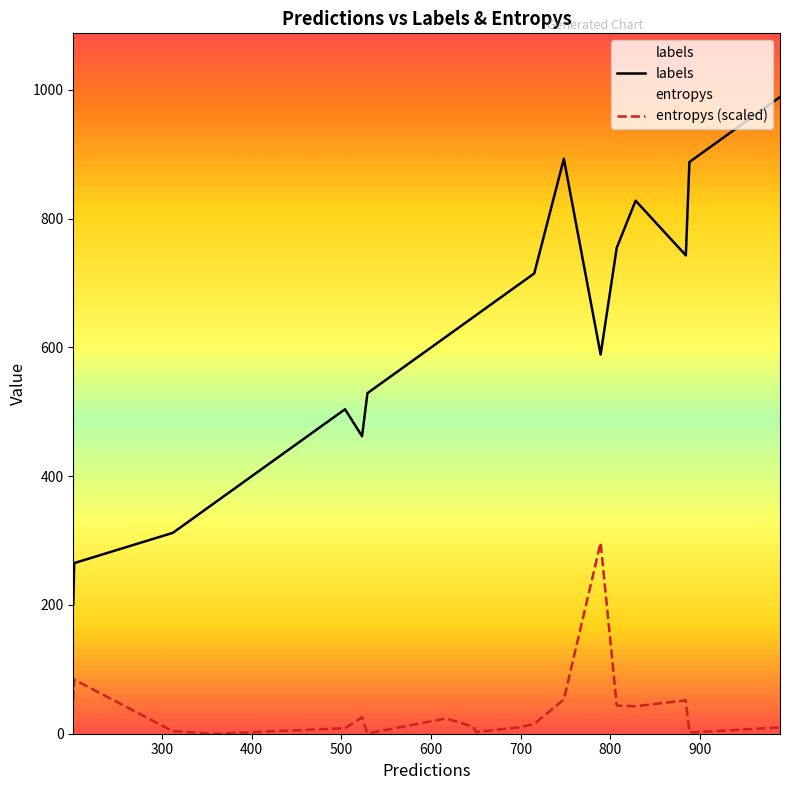

List the series in order of their peak value, lowest first.

entropys (scaled), labels